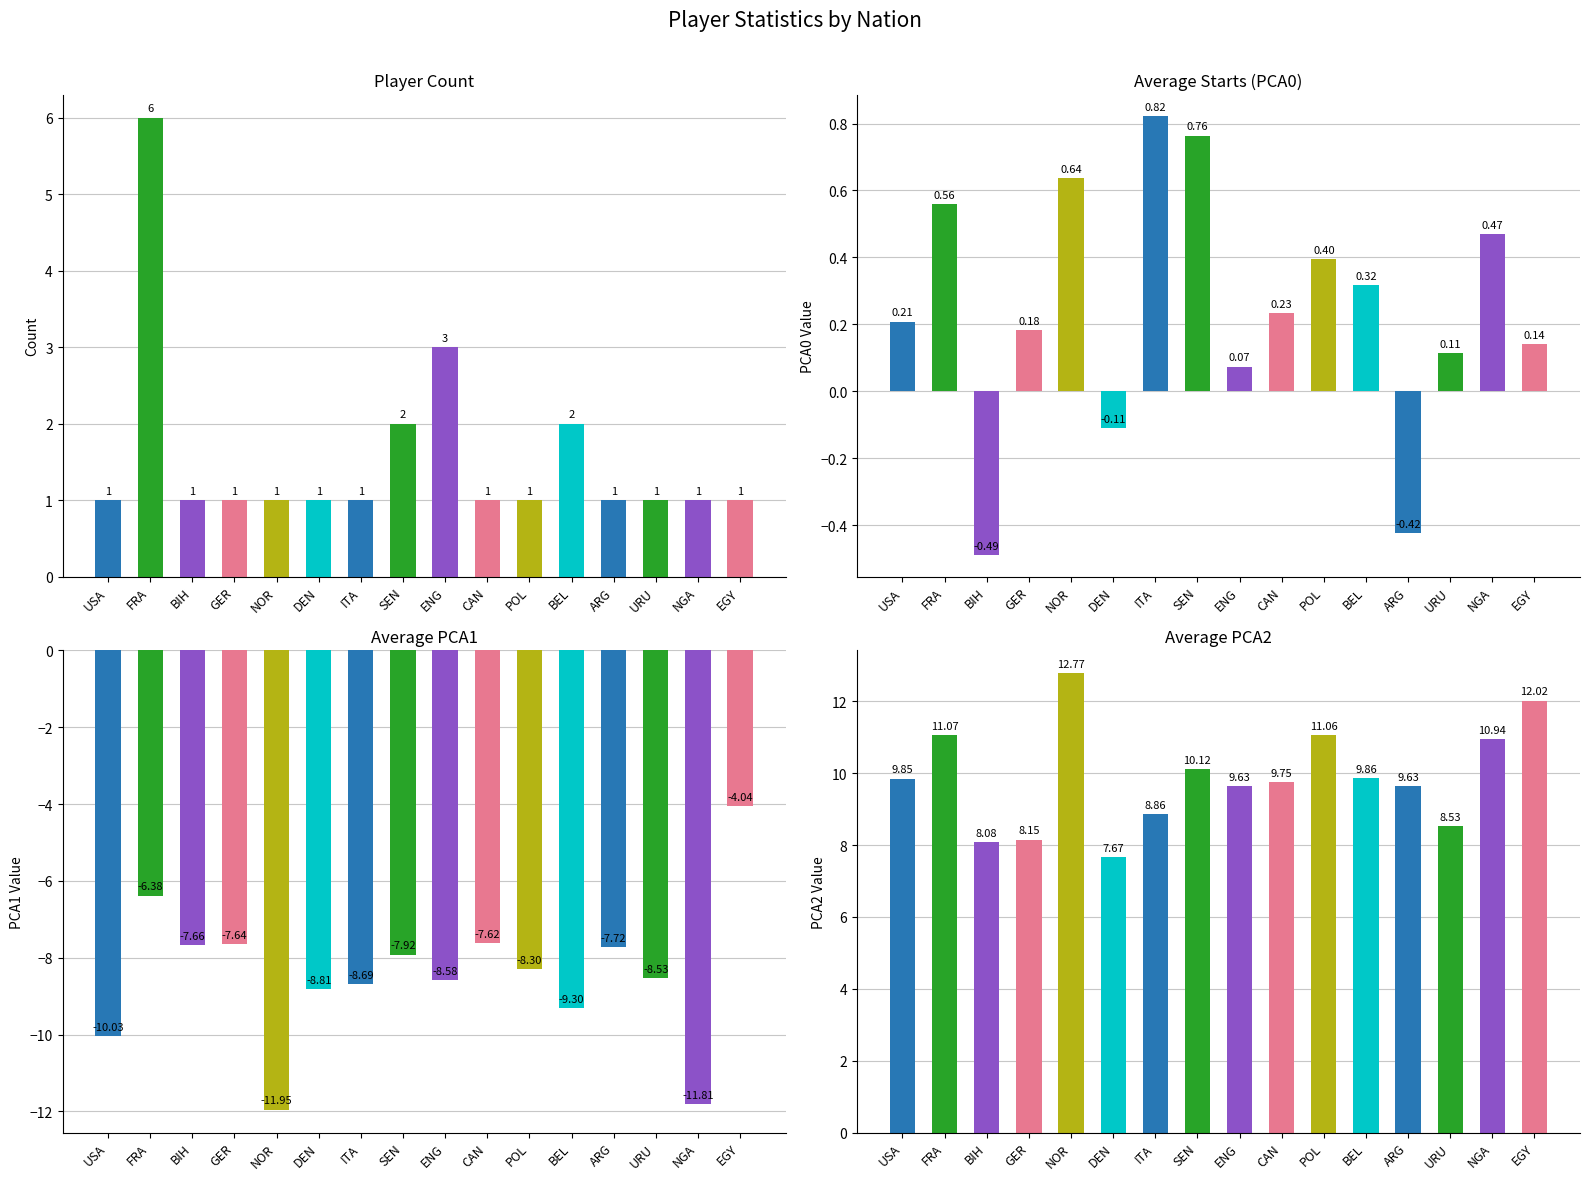

What is the difference between the Avg PCA1 values at DEN and NOR?

3.1